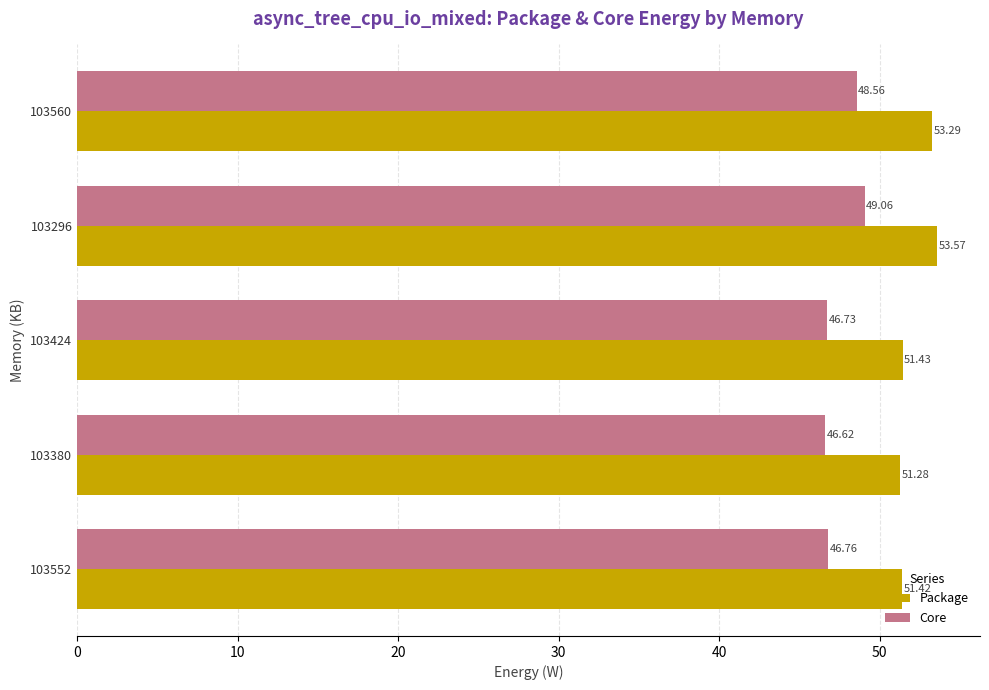

Which category has the highest value in the Core series?

103296